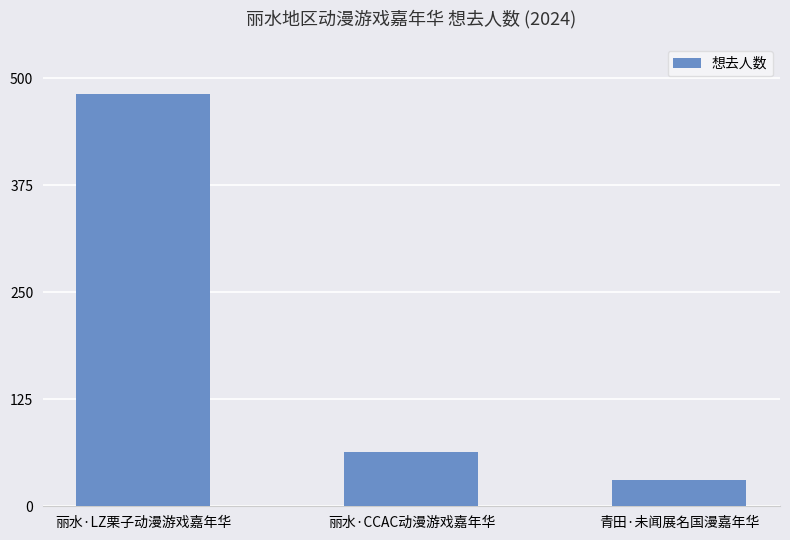

What is the approximate value at 丽水·LZ栗子动漫游戏嘉年华, to the nearest 10?

480